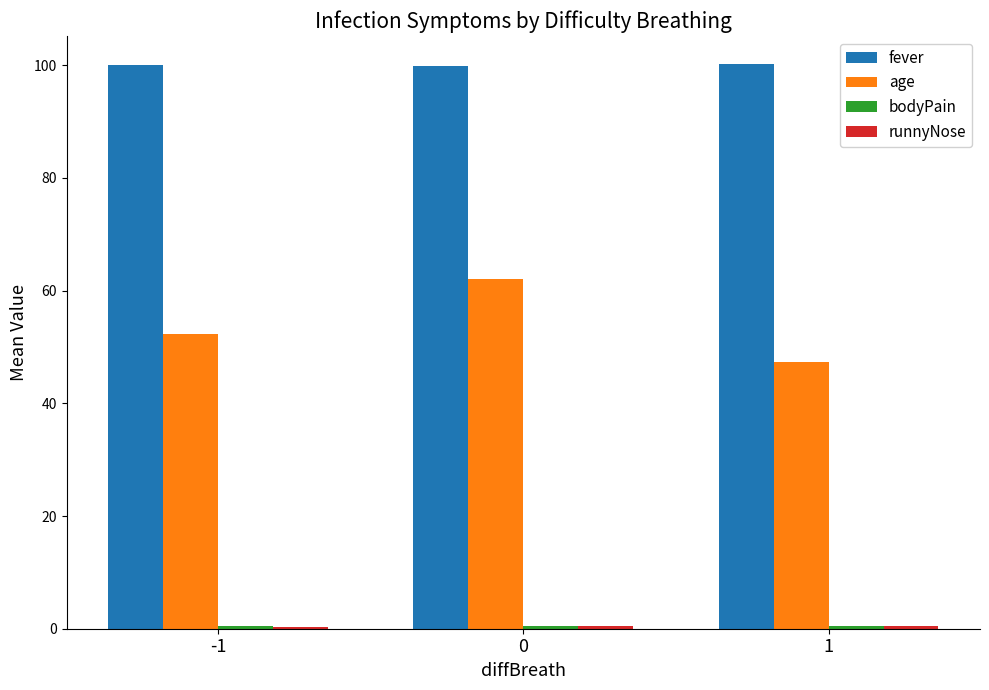

What is the greatest value displayed?

100.2